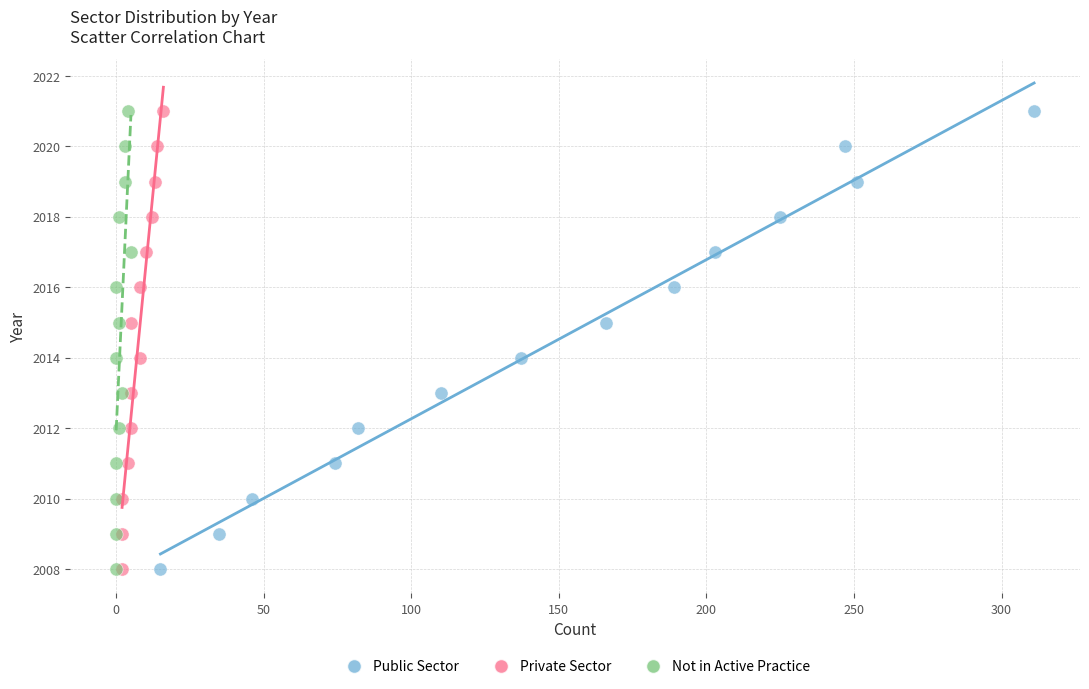

What are all the series names shown in the legend?

Public Sector, Private Sector, Not in Active Practice